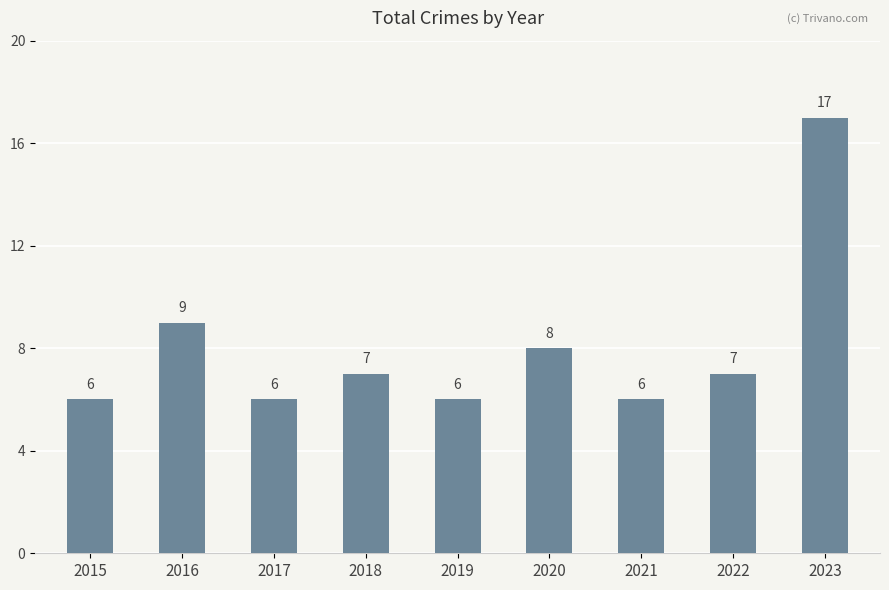

Approximately how many times larger is the value at 2022 compared to 2020?

0.9